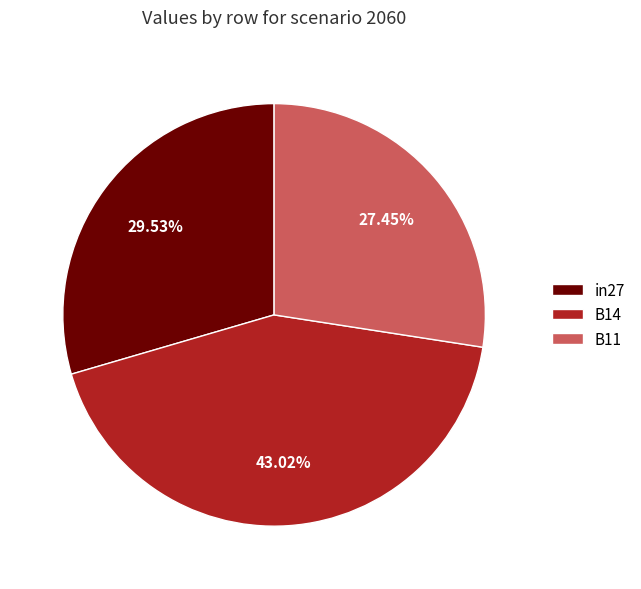

What portion of the pie excludes in27?

70.5%